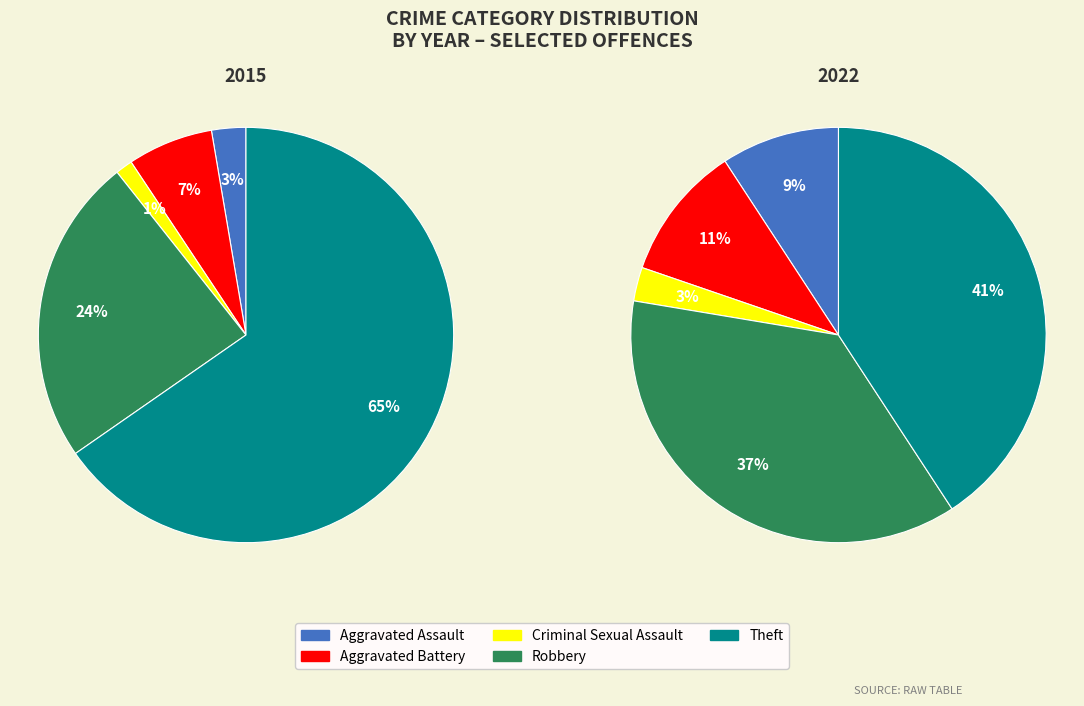

Which slice represents more than half of the pie?

Theft